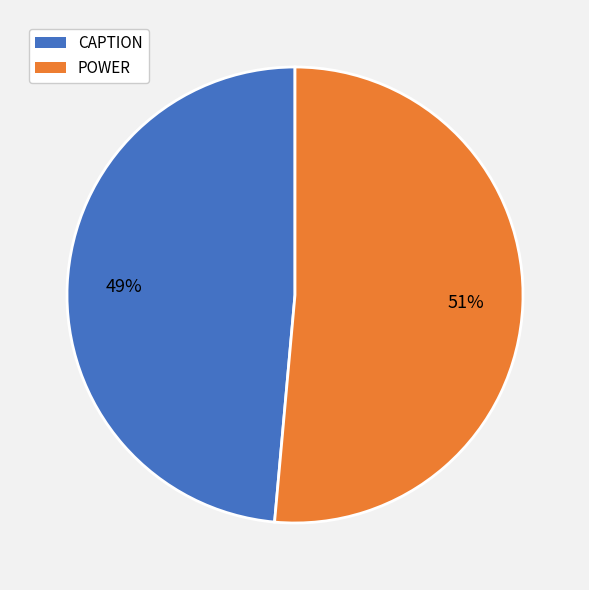

Is it true that CAPTION is 49% of the pie?

True